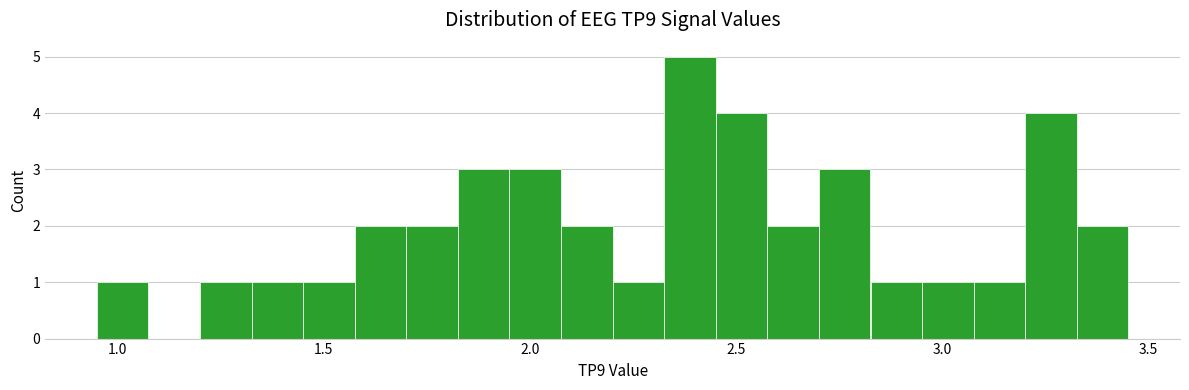

Read against the x-axis, roughly where is the centre of the tallest bar?

2.40